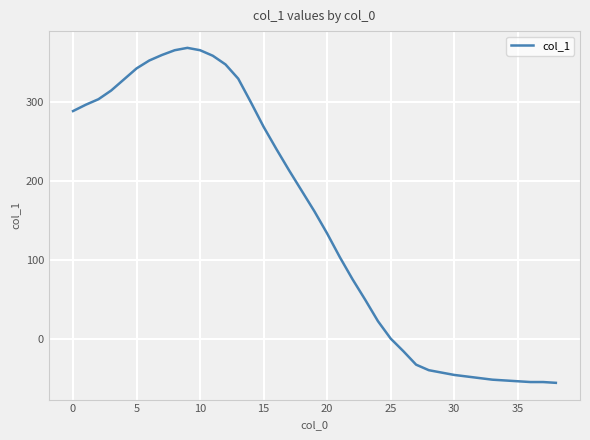

What is the difference between the maximum and minimum values?

424